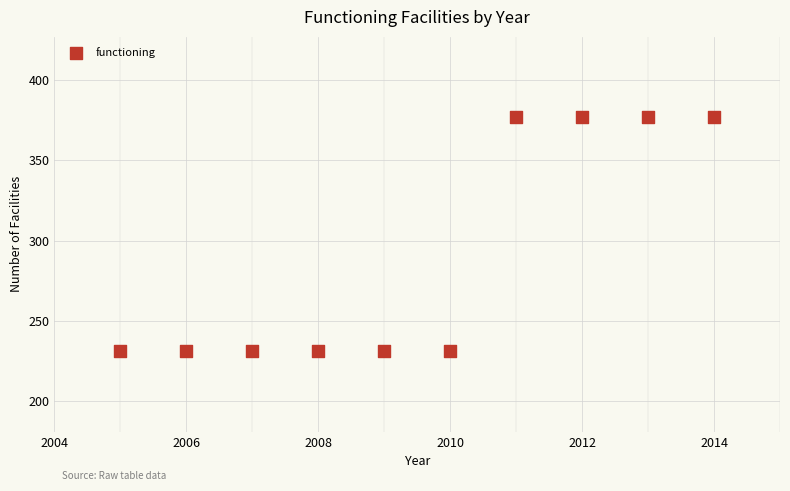

What is the range of Y values (max minus min)?

146